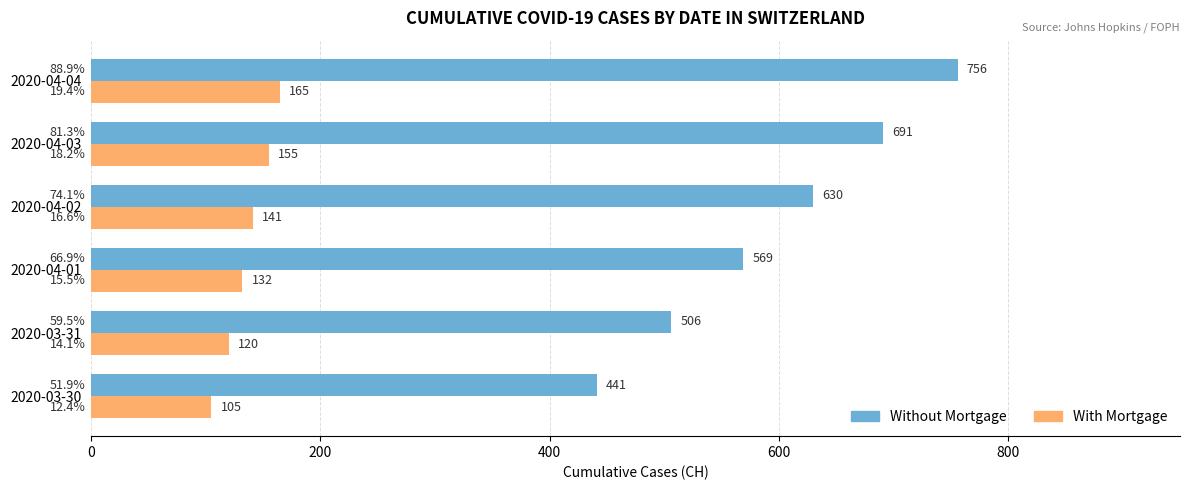

Rank the series by their average value, from lowest to highest.

With Mortgage, Without Mortgage